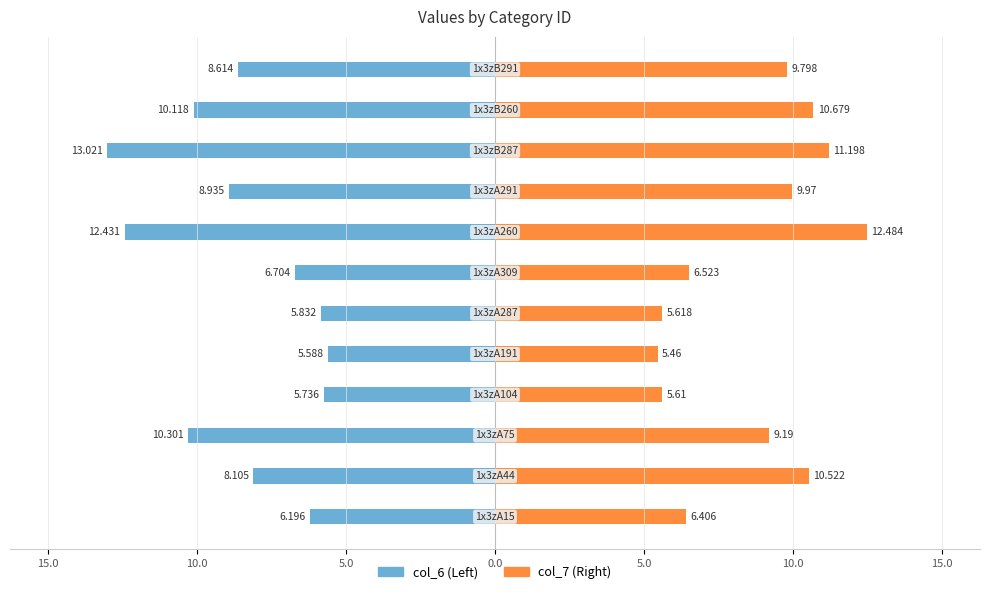

What is the difference between the maximum and minimum values in the col_6 series?

7.4